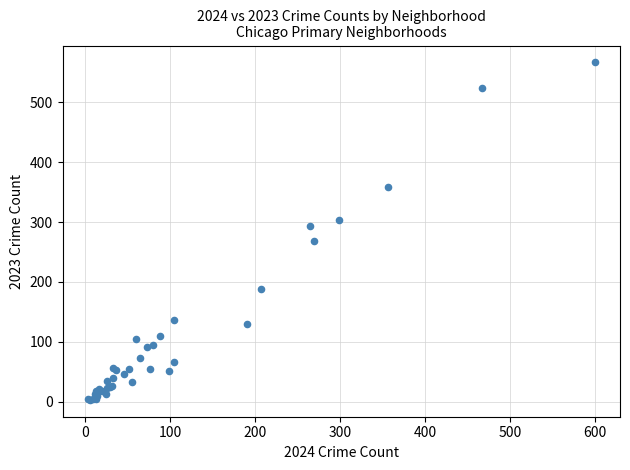

What Y value in the scatter plot is closest to 285?

294